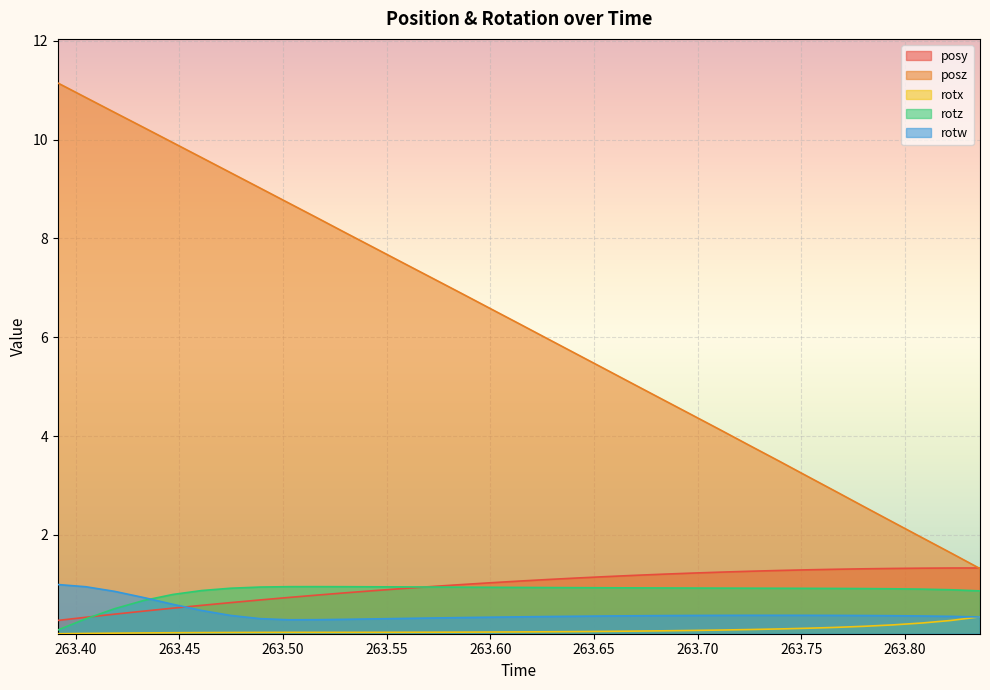

True or false: rotx and posy intersect in this chart.

False